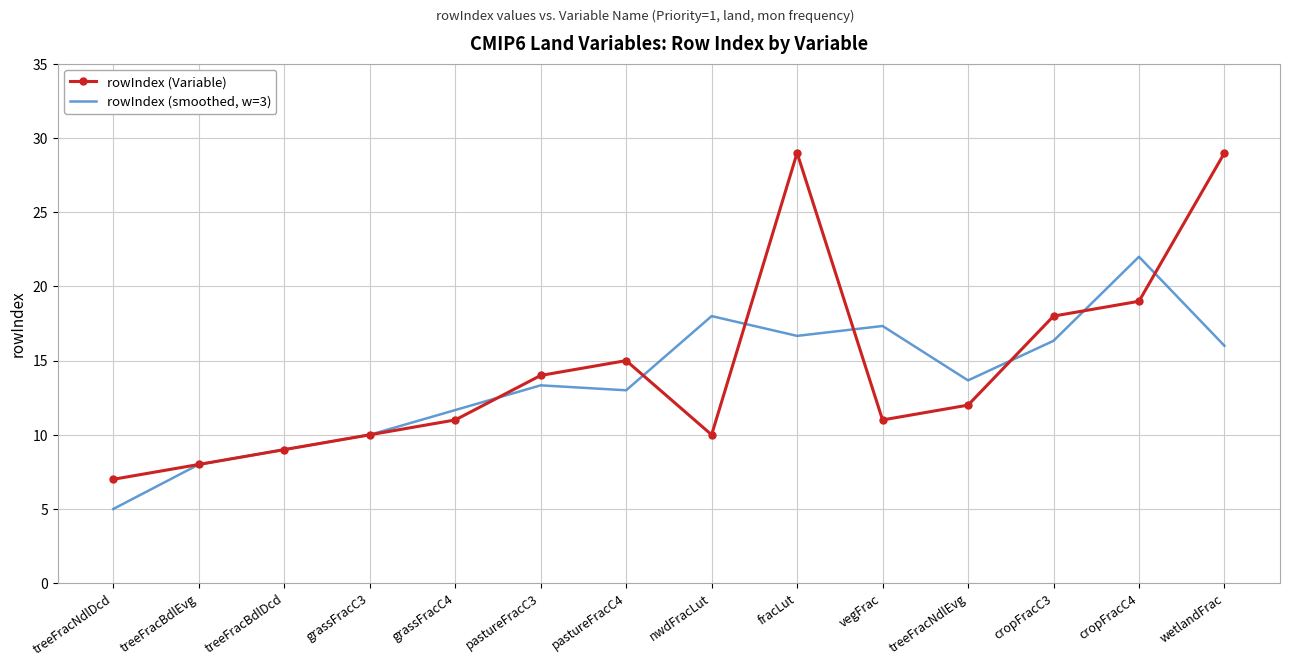

At which category is the sum across all series the highest?

fracLut